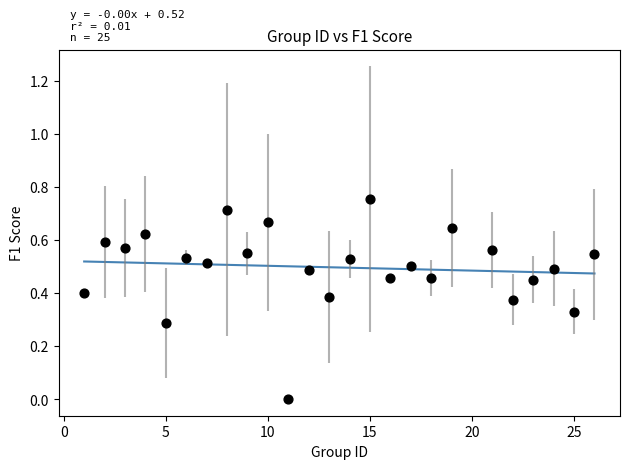

What is the range of X values (max minus min)?

25.0